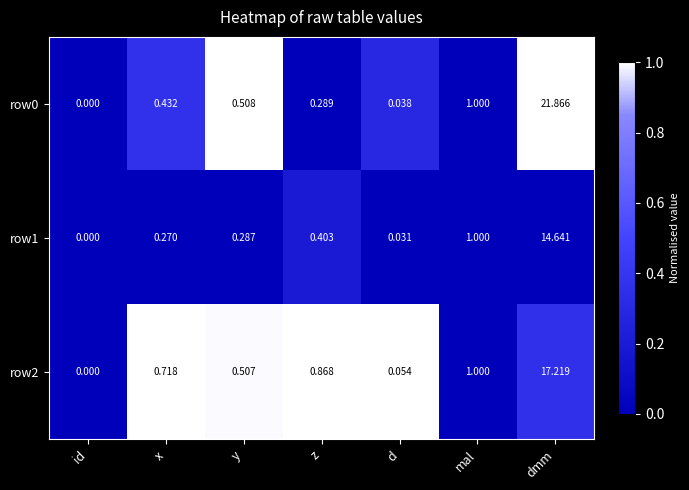

Is the value of row2 at z greater than the value of row0 at d?

Yes